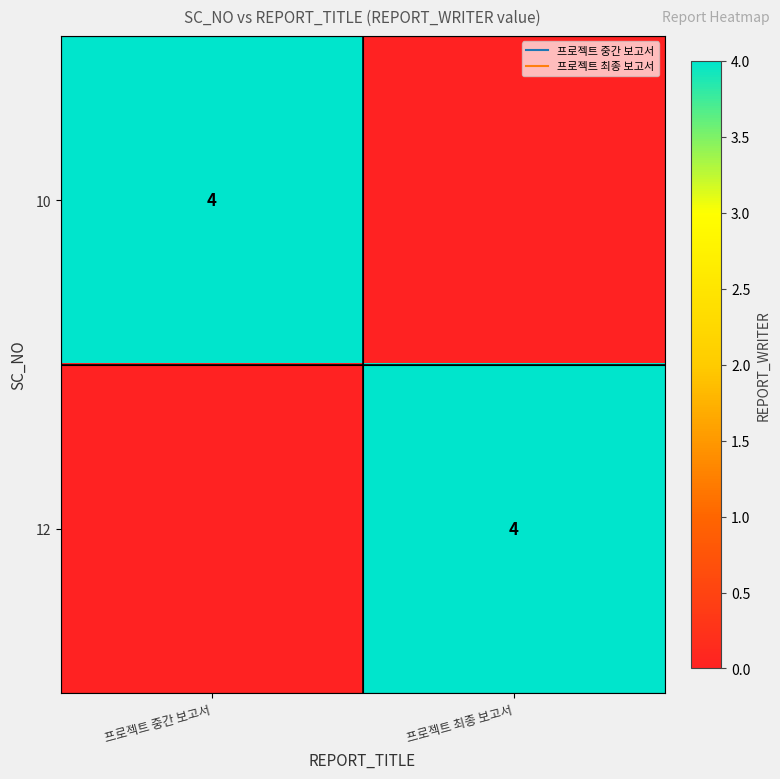

At which label is 12 closest to 2?

프로젝트 중간 보고서